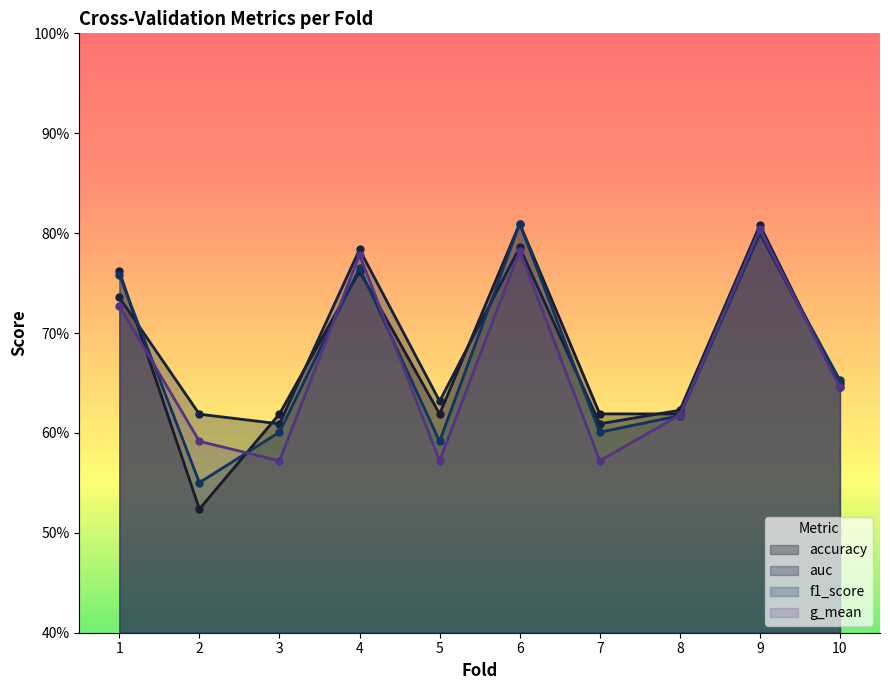

What is the sum of all f1_score values?

6.7